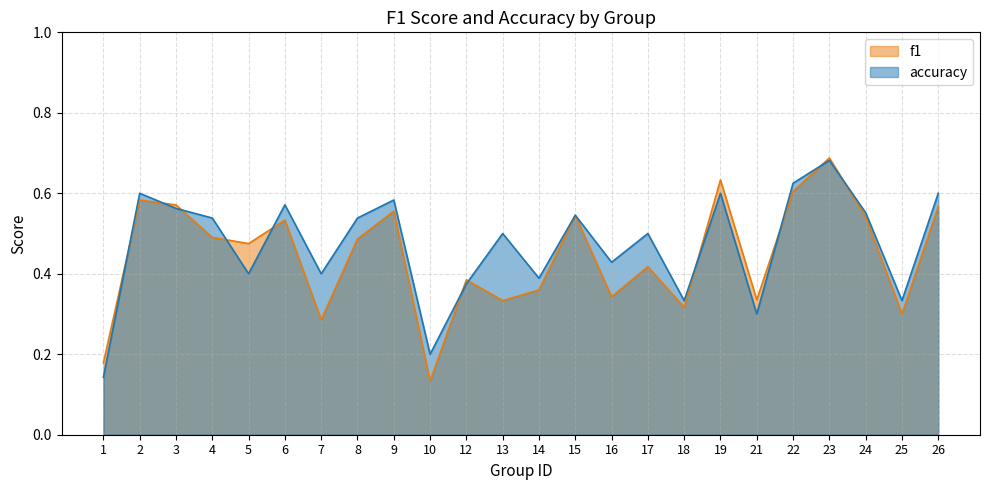

What is the difference between the highest and lowest values at 8?

0.1